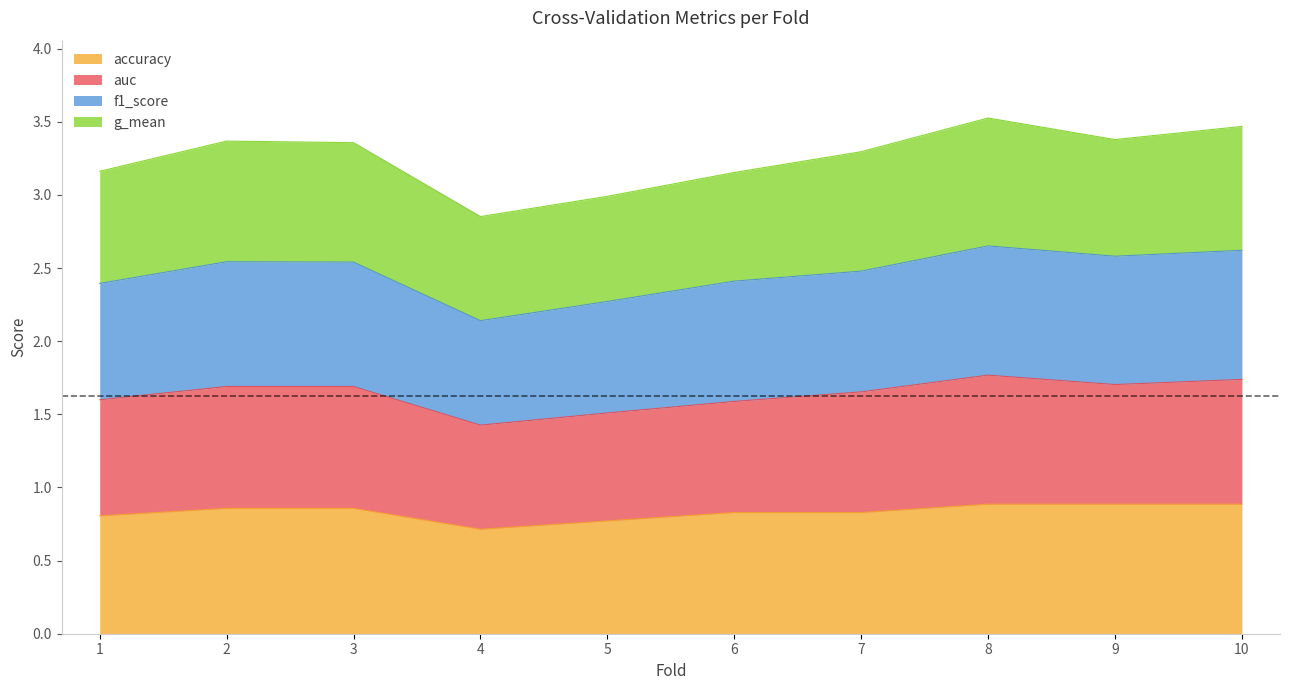

What is the difference between the second highest and second lowest values in the accuracy series?

0.1